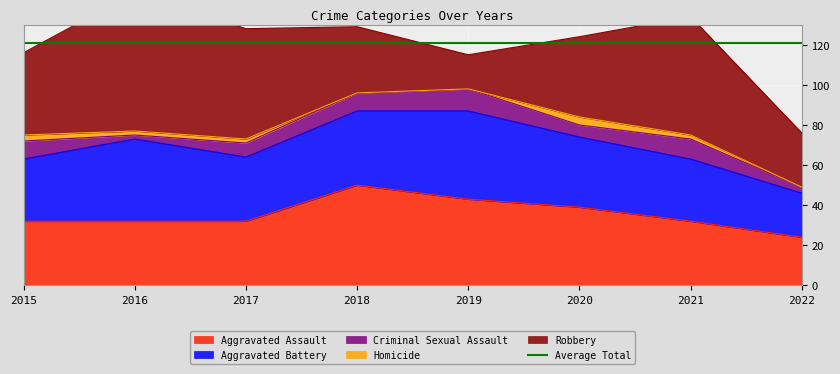

Reading right to left, transcribe all the data shown in this chart.

Aggravated Assault: 2022=24	2021=32	2020=39	2019=43	2018=50	2017=32	2016=32	2015=32
Aggravated Battery: 2022=22	2021=31	2020=35	2019=44	2018=37	2017=32	2016=41	2015=31
Criminal Sexual Assault: 2022=3	2021=10	2020=6	2019=11	2018=9	2017=7	2016=2	2015=9
Homicide: 2022=0	2021=2	2020=4	2019=0	2018=0	2017=2	2016=2	2015=3
Robbery: 2022=27	2021=59	2020=40	2019=17	2018=33	2017=55	2016=69	2015=41